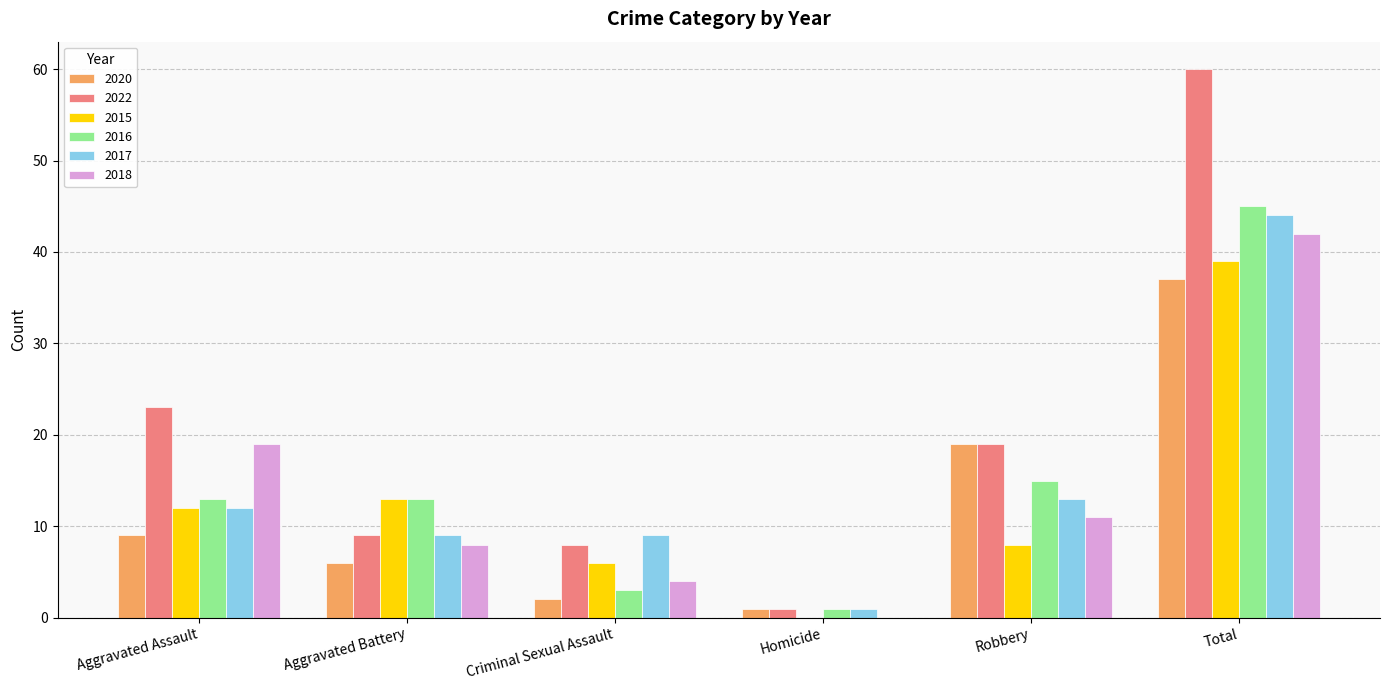

Reading left to right, transcribe all the data shown in this chart.

2020: 9	6	2	1	19	37
2022: 23	9	8	1	19	60
2015: 12	13	6	0	8	39
2016: 13	13	3	1	15	45
2017: 12	9	9	1	13	44
2018: 19	8	4	0	11	42